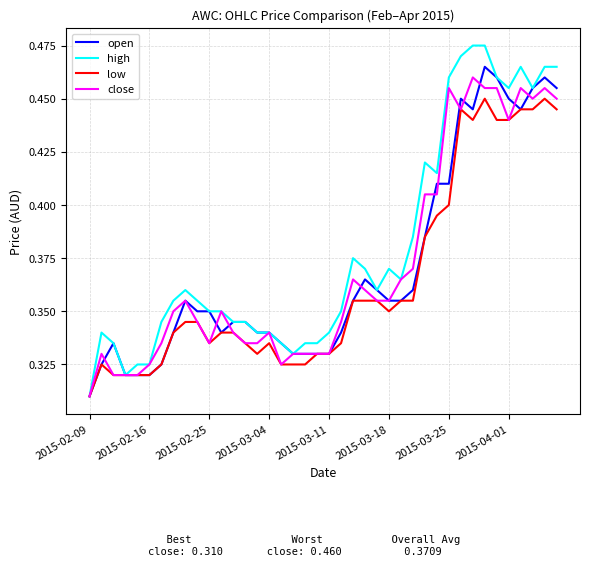

Which series has the largest total across all categories?

high